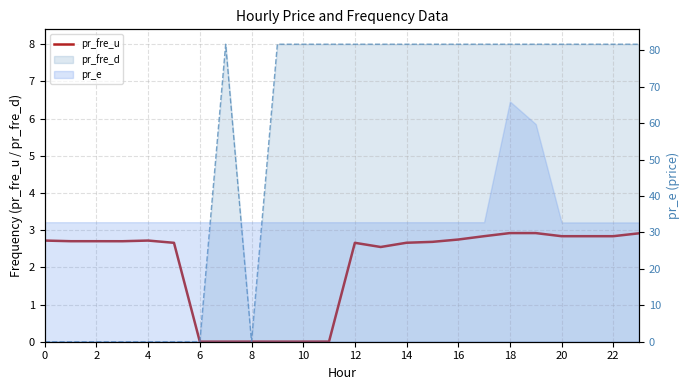

At which category does the data reach its first local valley?

6